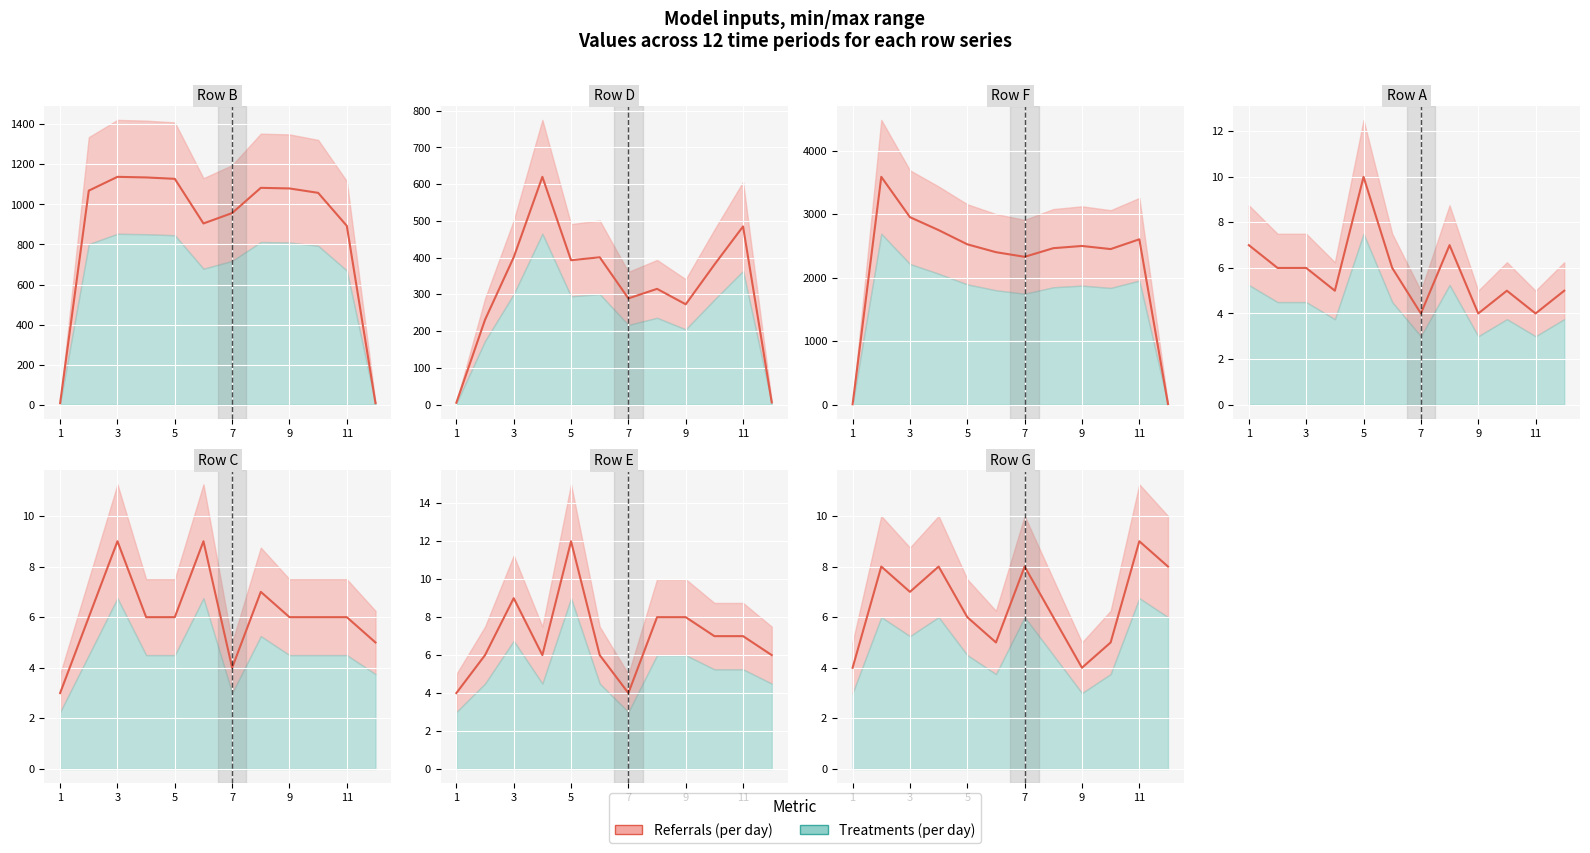

At which category does B reach its first local peak?

3